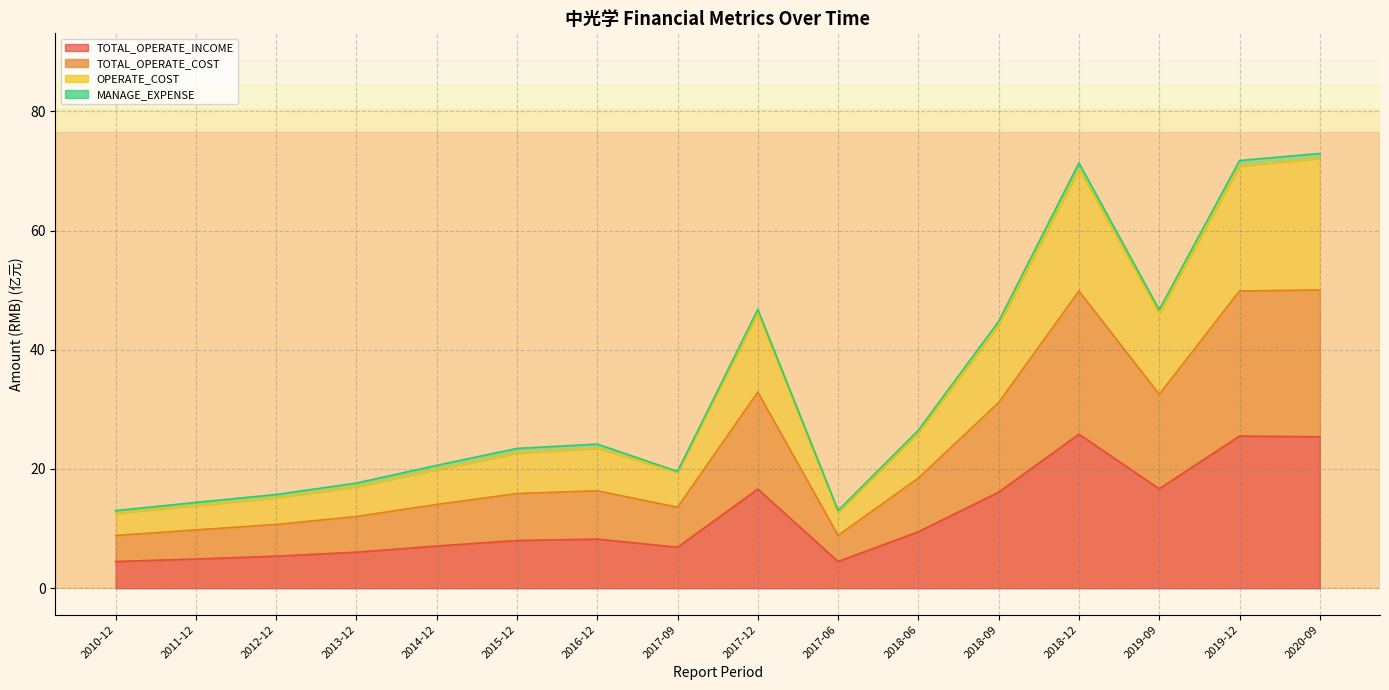

What is the difference between the highest and lowest values at 2014-12?

13.5